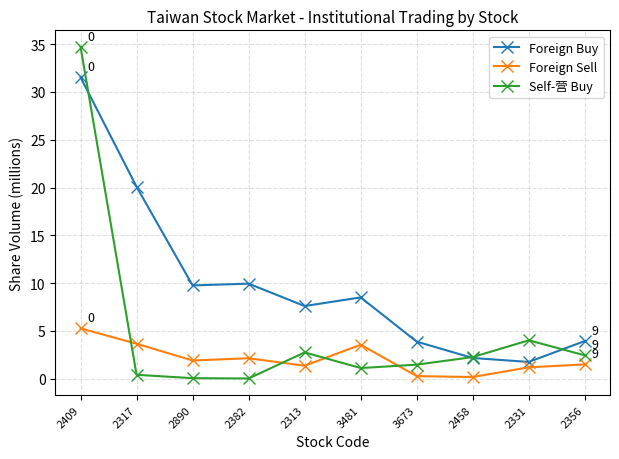

What is the maximum value shown in the chart?

34.7